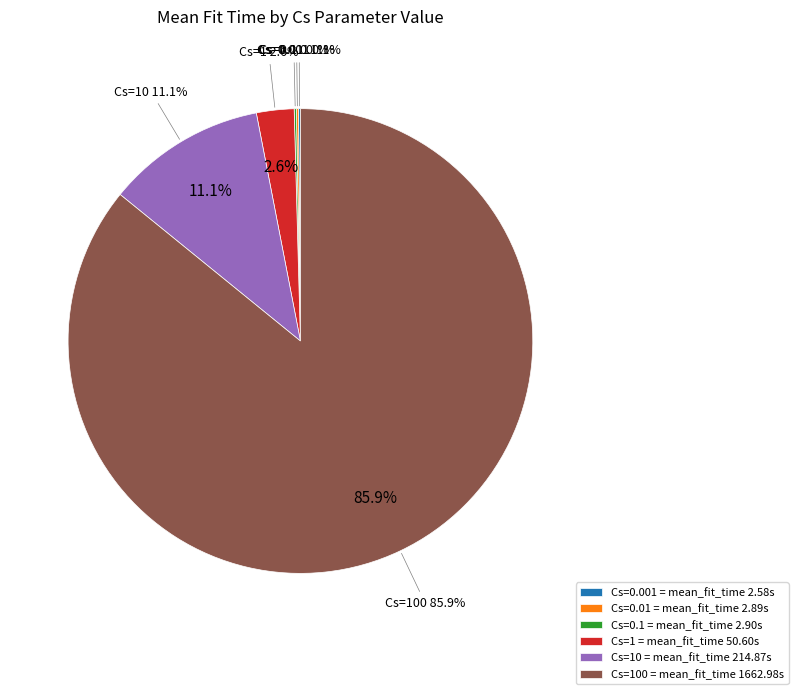

What is the smallest slice in the pie chart?

Cs=0.001